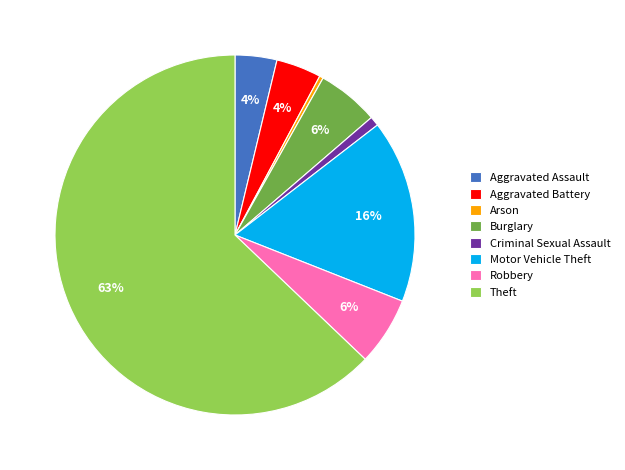

What is the majority slice?

Theft